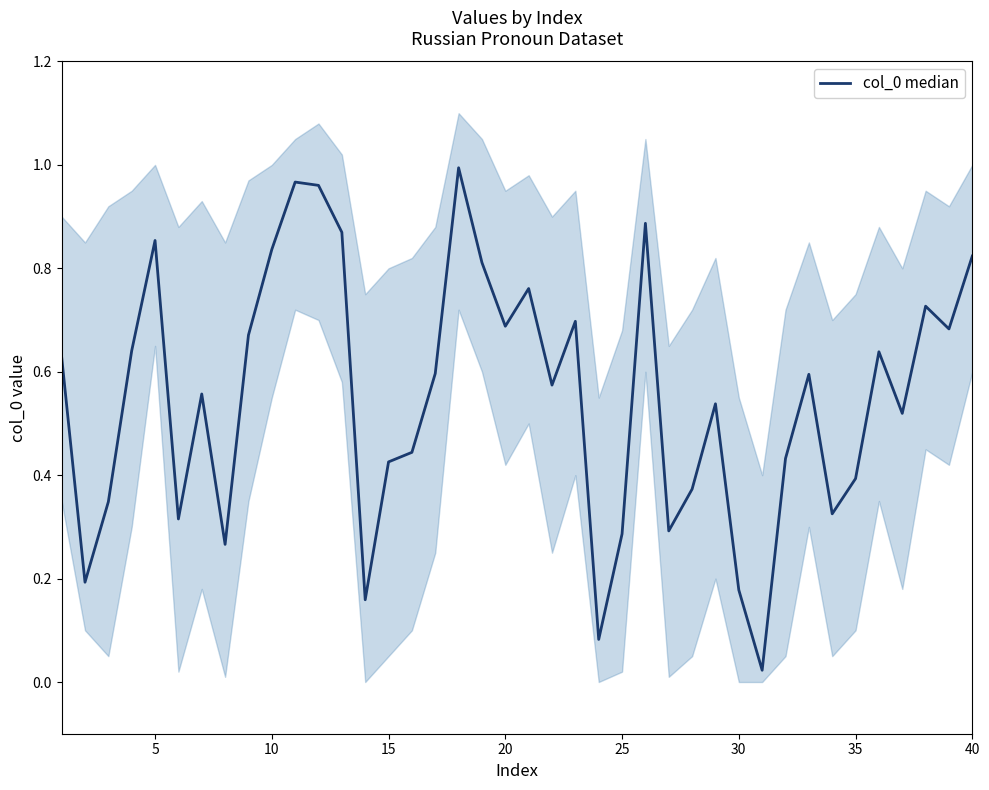

What is the difference between the second highest and minimum values?

0.9